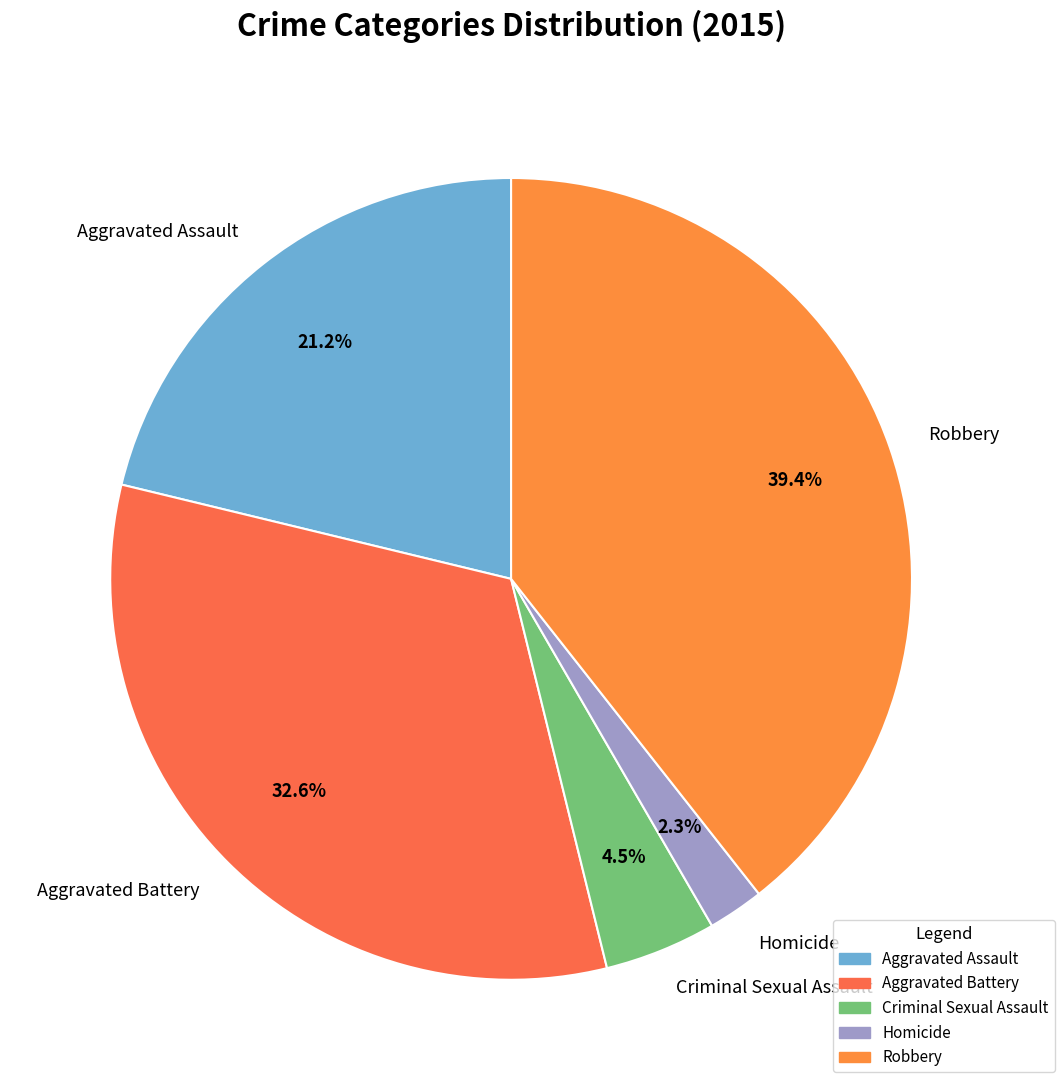

True or false: Aggravated Assault accounts for 21% of the total.

True